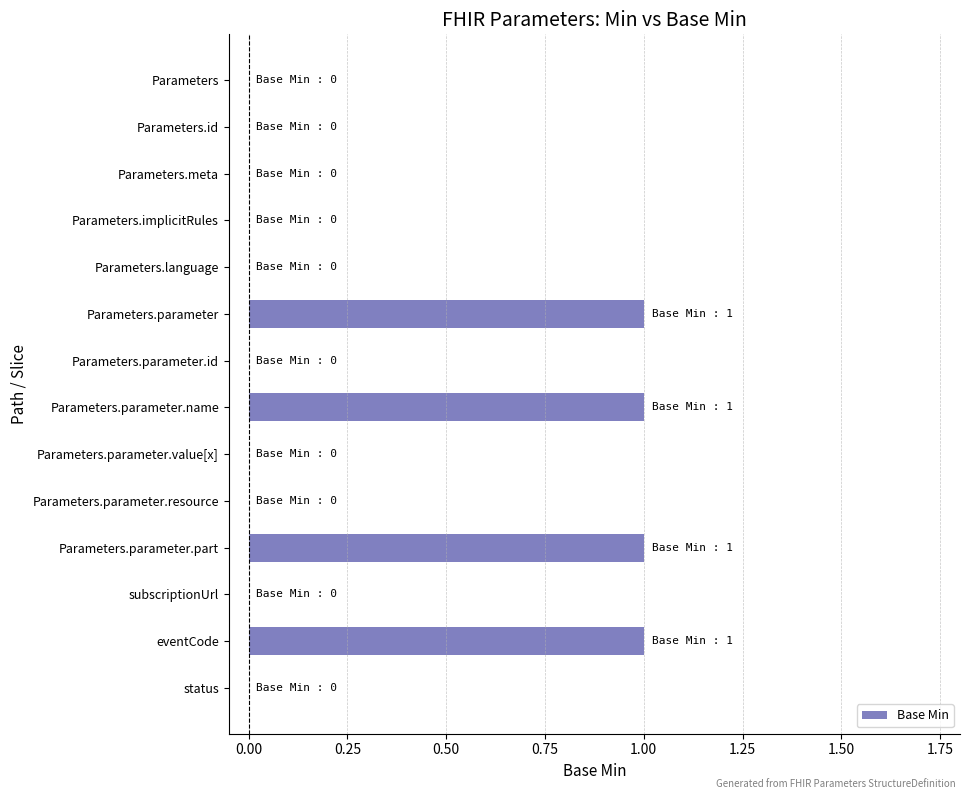

Between Parameters.parameter.value[x] and Parameters.parameter, which is larger?

Parameters.parameter